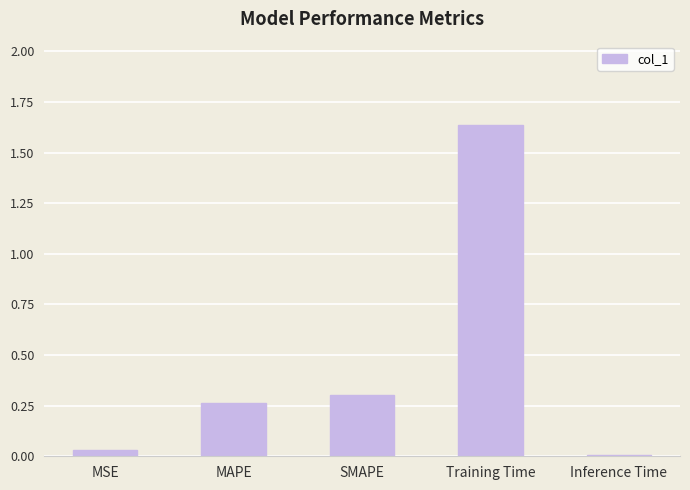

True or false: the data shows 0.0 at MSE.

True